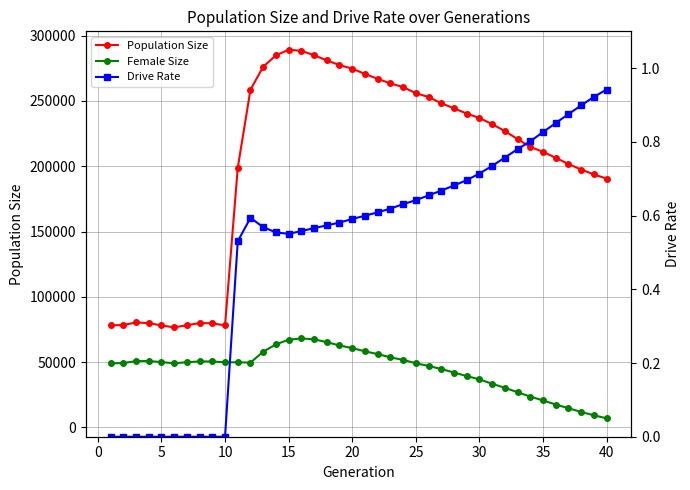

Is this an area chart (filled region under the line)?

No